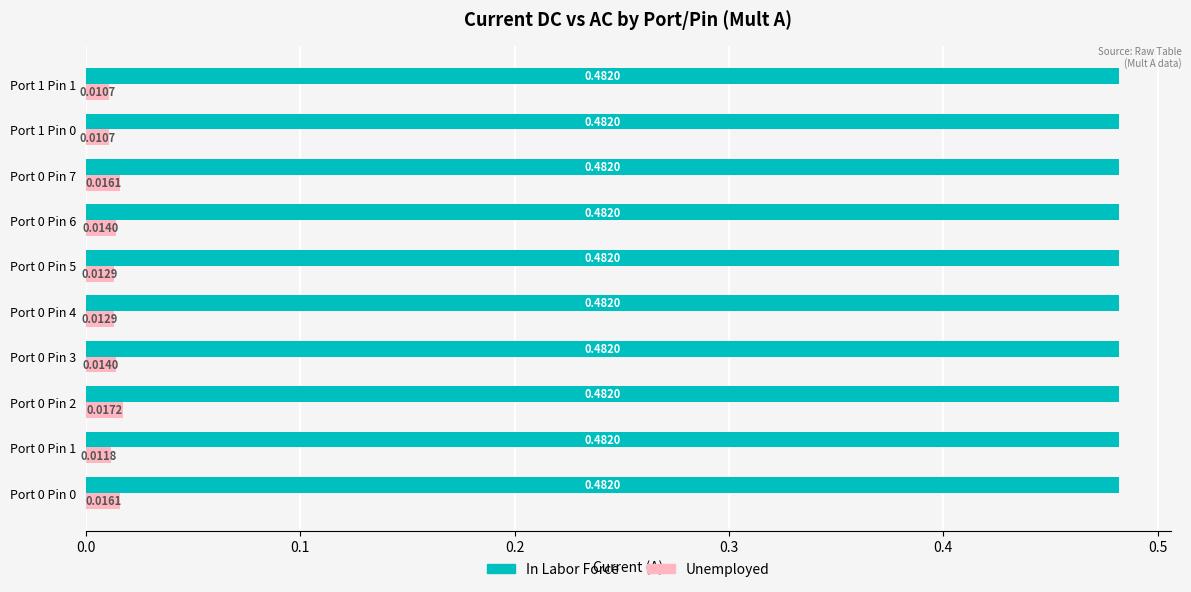

At Port 0 Pin 2, list the series in order from largest to smallest.

In Labor Force, Unemployed